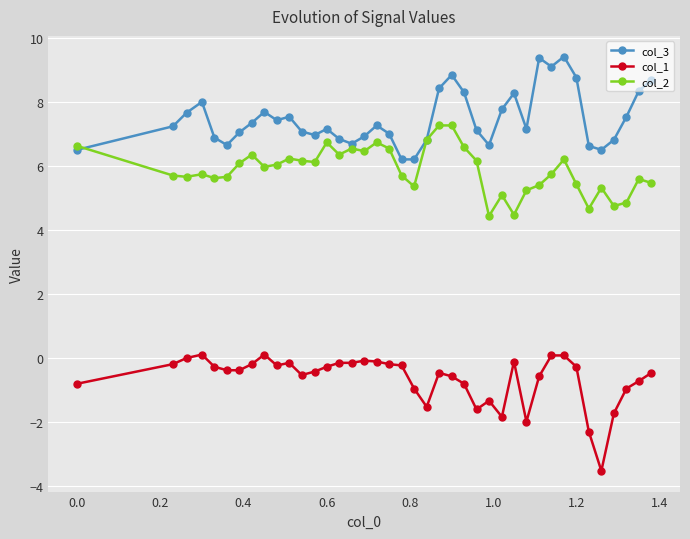

What is the minimum value shown in the chart?

-3.5